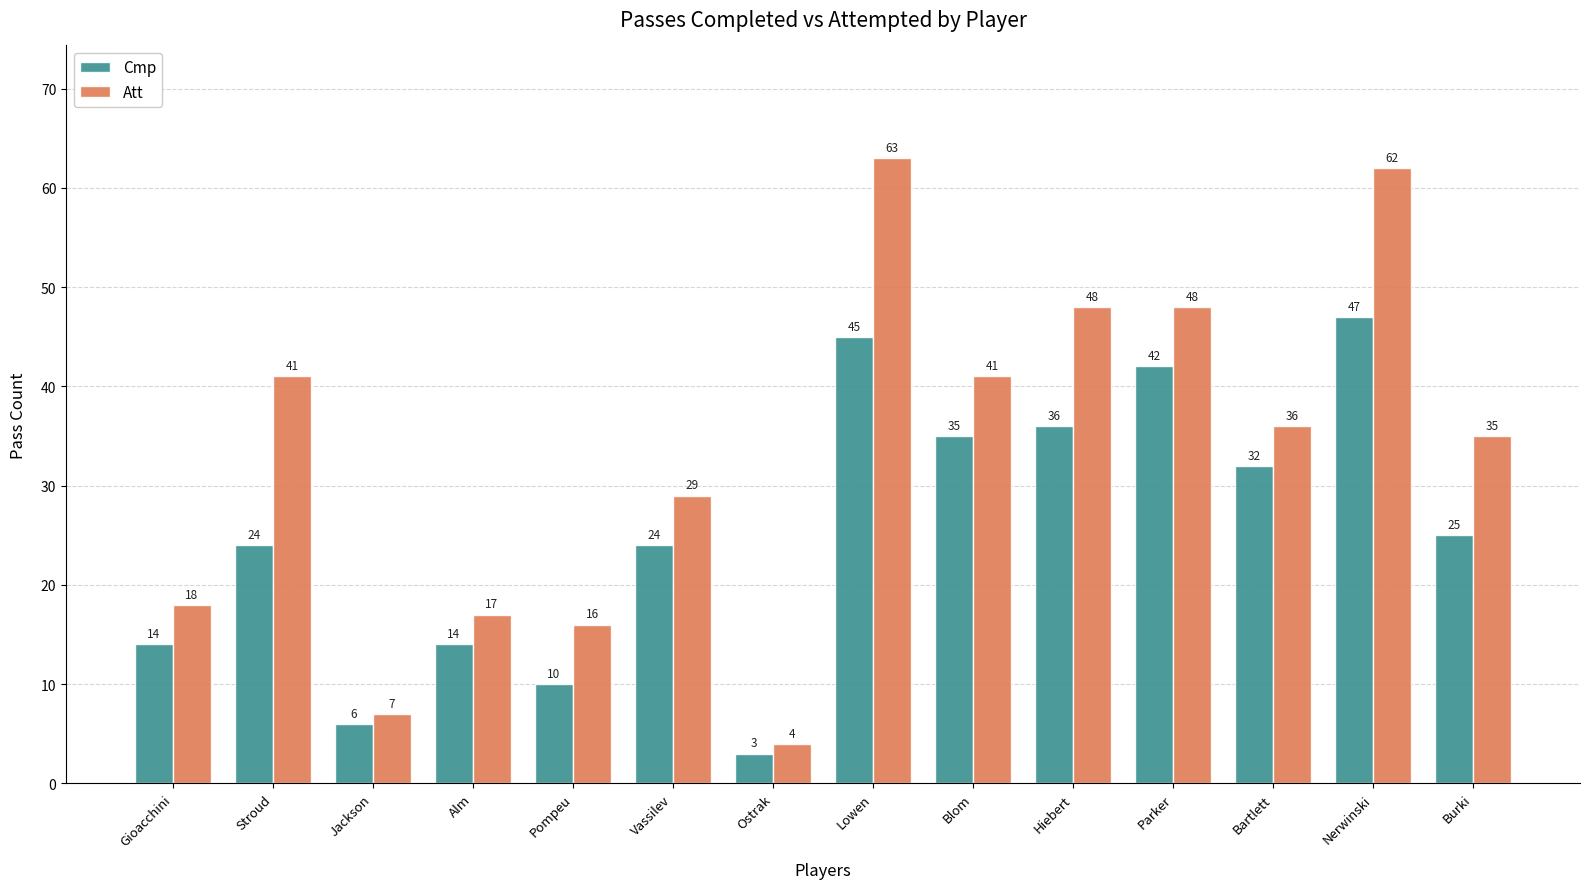

Is it true that Att equals 41 at Blom?

True